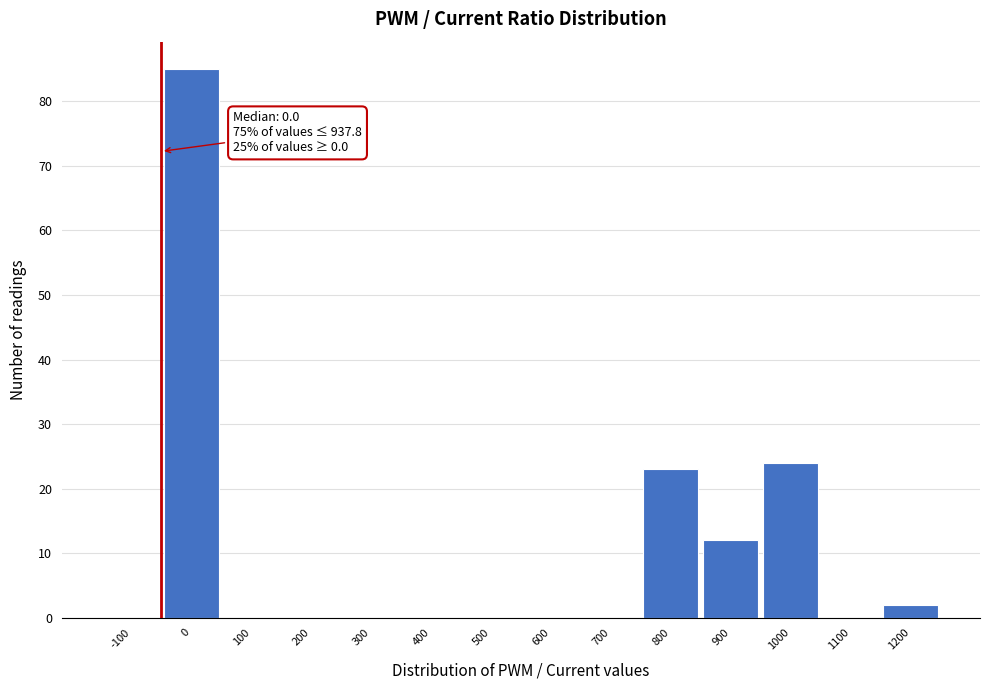

Reading left to right, transcribe all the data shown in this chart.

-100=0	0=85	100=0	200=0	300=0	400=0	500=0	600=0	700=0	800=23	900=12	1000=24	1100=0	1200=2